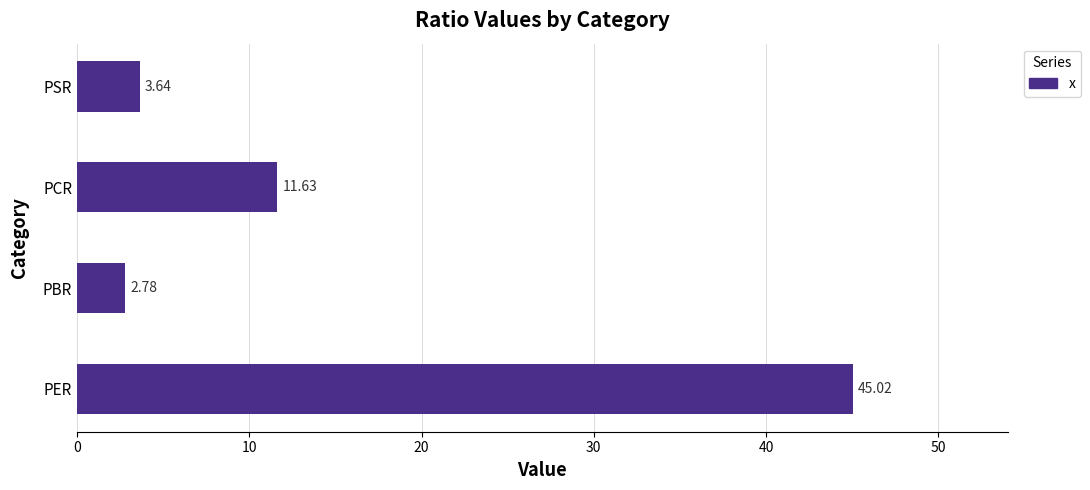

What is the change in value from PER to PCR?

-33.4